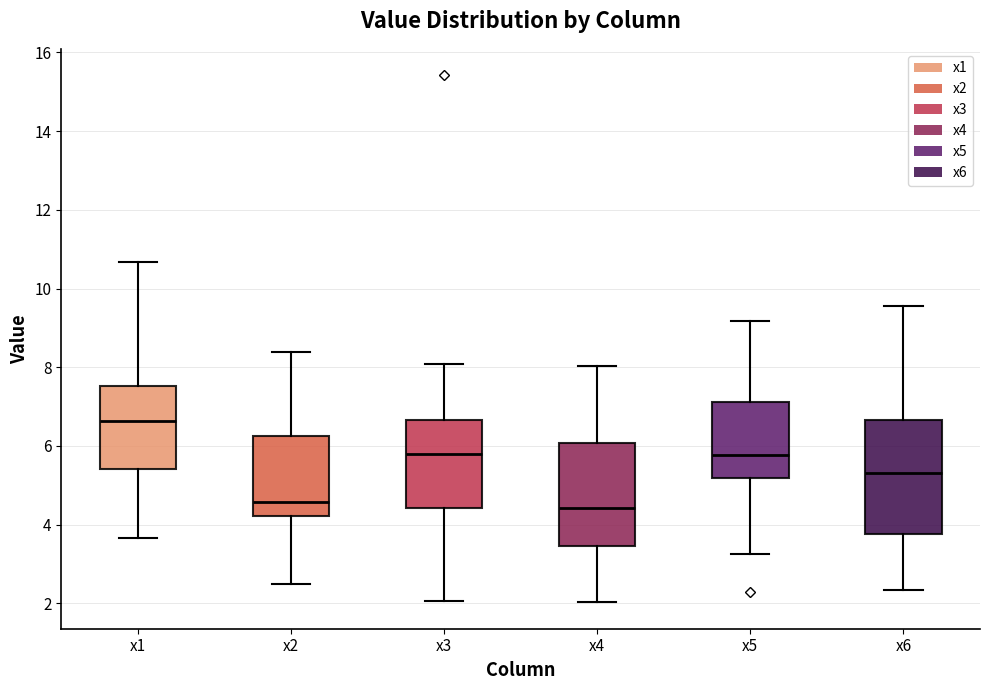

Reading left to right, transcribe this box plot: for each box, give where its median line is, the range the box spans, and where its two whiskers end, as read against the y-axis. The values are not printed on the chart, so give them approximately, as read against the axis.

x1: median 6.6, box 5.4 to 7.6, whiskers 3.6 to 10.6
x2: median 4.6, box 4.2 to 6.2, whiskers 2.4 to 8.4
x3: median 5.8, box 4.4 to 6.6, whiskers 2.0 to 8.0
x4: median 4.4, box 3.4 to 6.0, whiskers 2.0 to 8.0
x5: median 5.8, box 5.2 to 7.2, whiskers 3.2 to 9.2
x6: median 5.4, box 3.8 to 6.6, whiskers 2.4 to 9.6